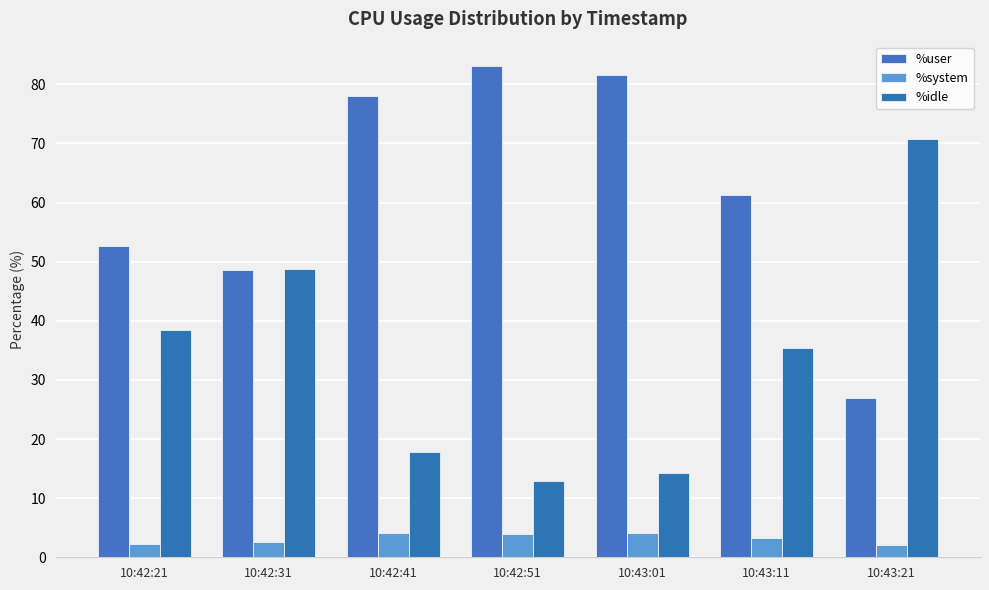

Which series changed the most between 10:42:21 and 10:43:11?

%user